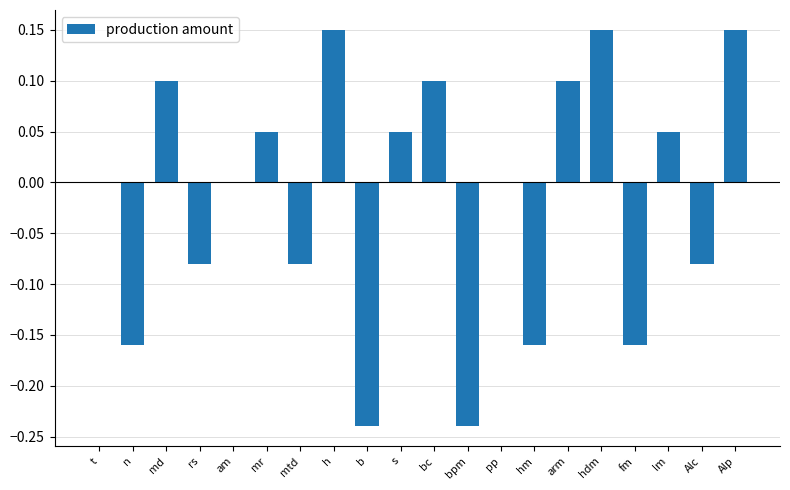

Which has a higher value, am or hm?

am